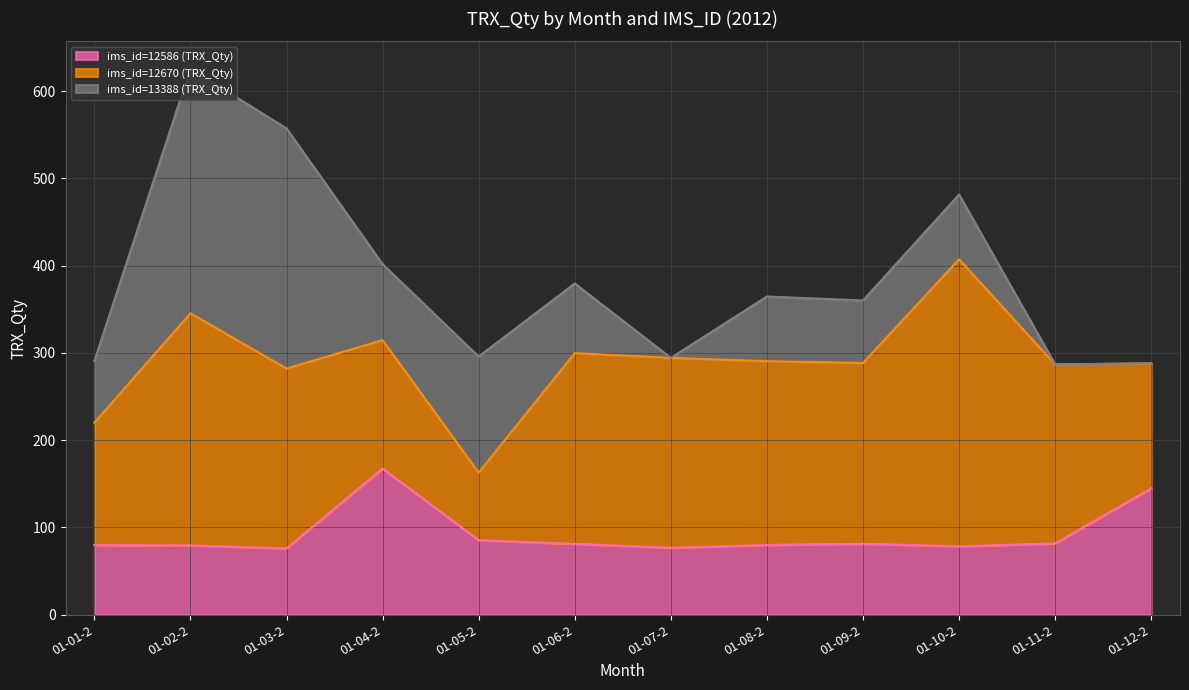

How many interior local peaks does the ims_id=13388 (TRX_Qty) series have?

4